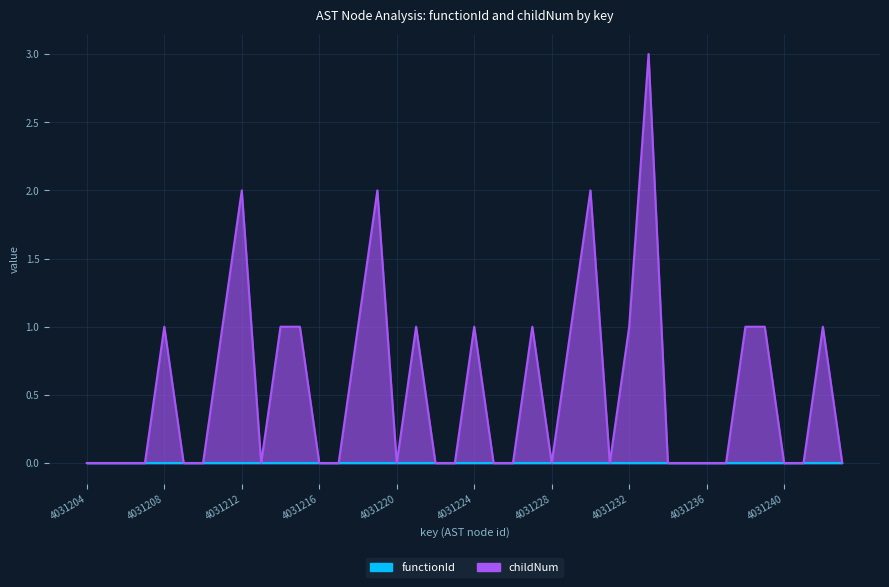

List the labels in order of value, largest first.

4031233, 4031212, 4031219, 4031230, 4031208, 4031211, 4031214, 4031215, 4031218, 4031221, 4031224, 4031227, 4031229, 4031232, 4031238, 4031239, 4031242, 4031204, 4031205, 4031206, 4031207, 4031209, 4031210, 4031213, 4031216, 4031217, 4031220, 4031222, 4031223, 4031225, 4031226, 4031228, 4031231, 4031234, 4031235, 4031236, 4031237, 4031240, 4031241, 4031243